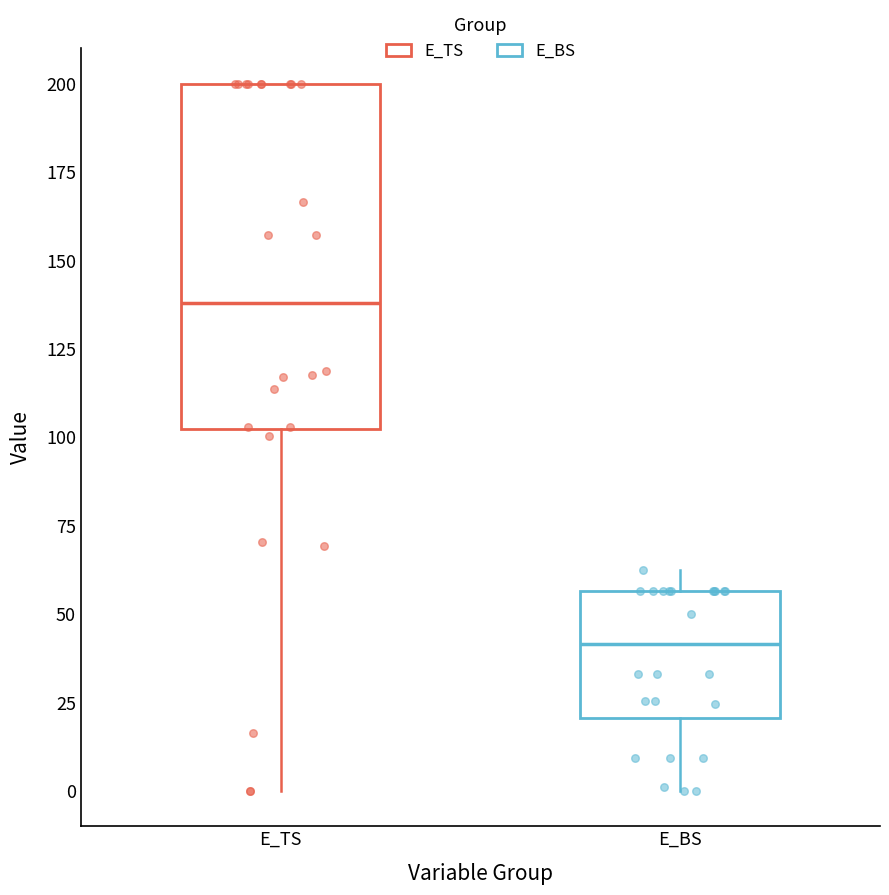

Reading left to right, transcribe this box plot: for each box, give where its median line is, the range the box spans, and where its two whiskers end, as read against the y-axis. The values are not printed on the chart, so give them approximately, as read against the axis.

E_TS: median 140, box 100 to 200, whiskers 0 to 200
E_BS: median 40, box 20 to 55, whiskers 0 to 60